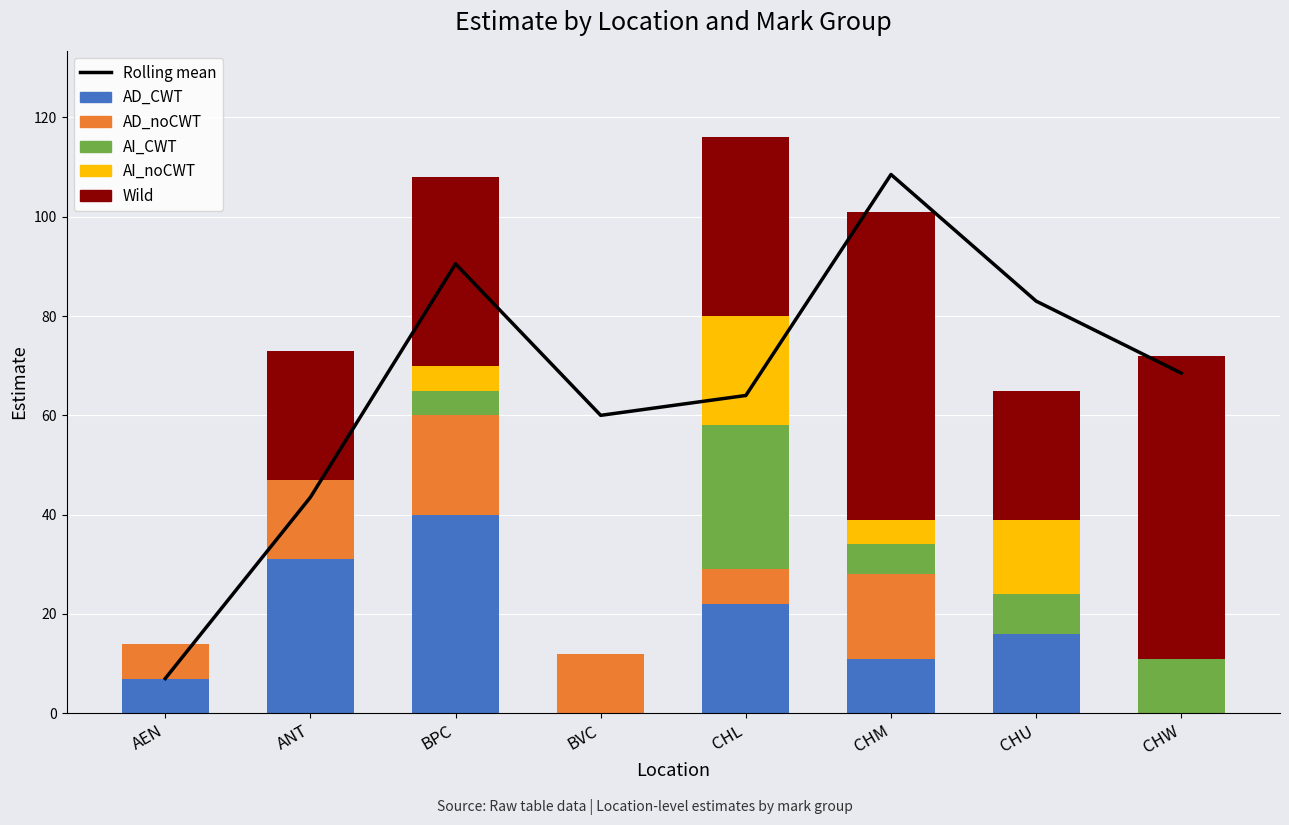

Rank the series by their maximum value, from lowest to highest.

AD_noCWT, AI_noCWT, AI_CWT, AD_CWT, Wild, Rolling mean